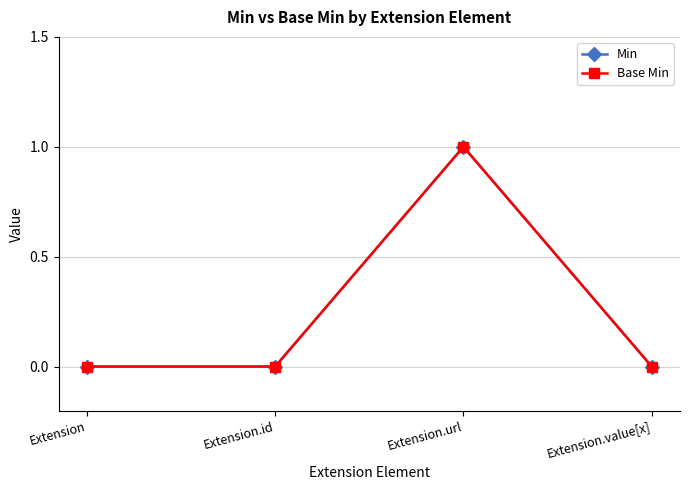

What is the difference between the maximum and minimum values in the Min series?

1